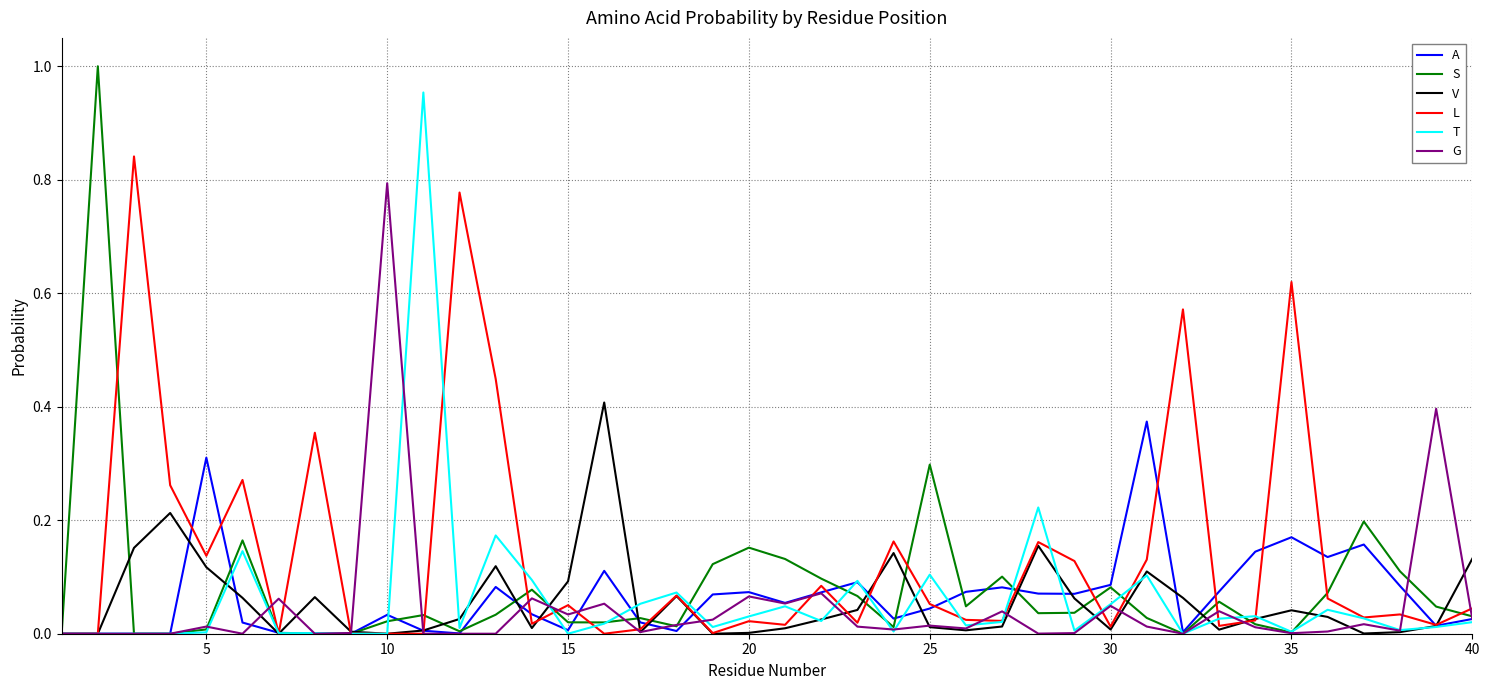

Which series has the largest total across all categories?

L